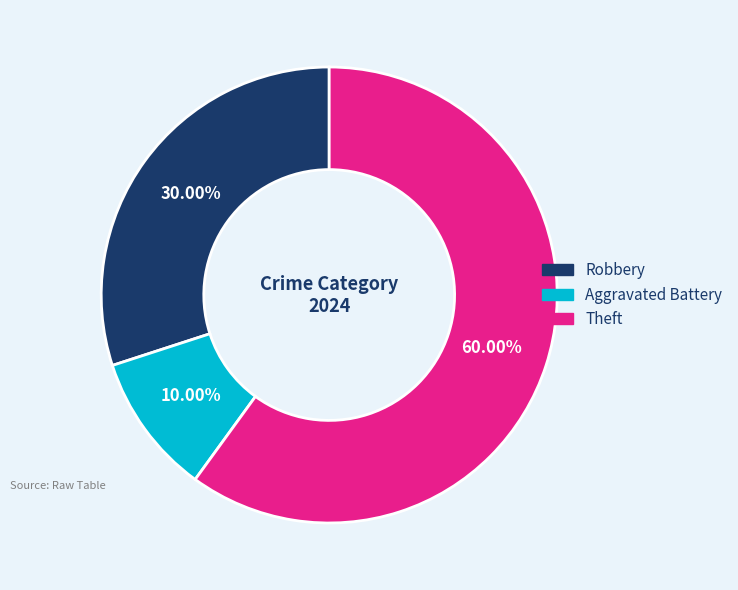

Combined, do Robbery and Theft account for over 50%?

Yes